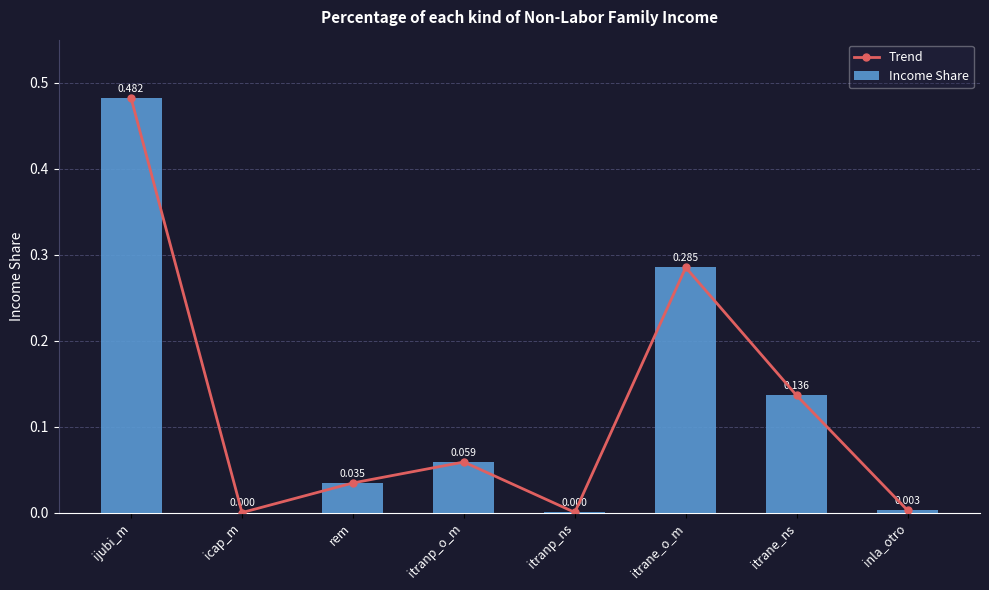

At which category does the chart reach its peak across all series?

ijubi_m